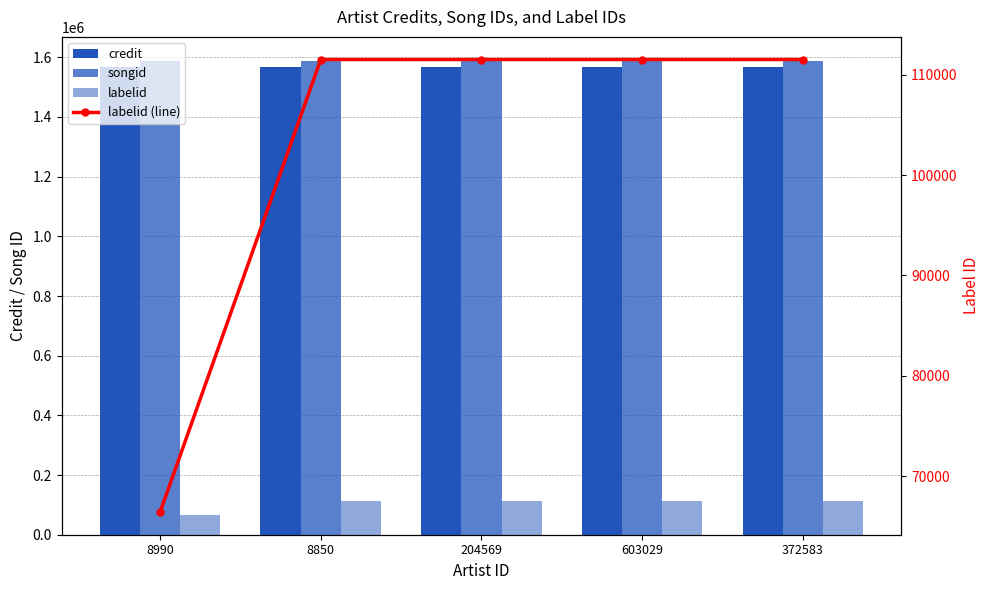

Reading left to right, list all the values displayed in this chart.

credit: 1566358	1566651	1566651	1566651	1566651
songid: 1588839	1589024	1589024	1589024	1589024
labelid: 66434	111502	111502	111502	111502
labelid (line): 66434	111502	111502	111502	111502